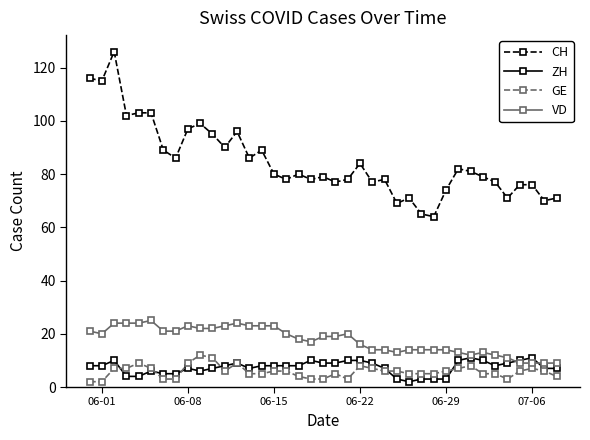

Which series has the largest total across all categories?

CH